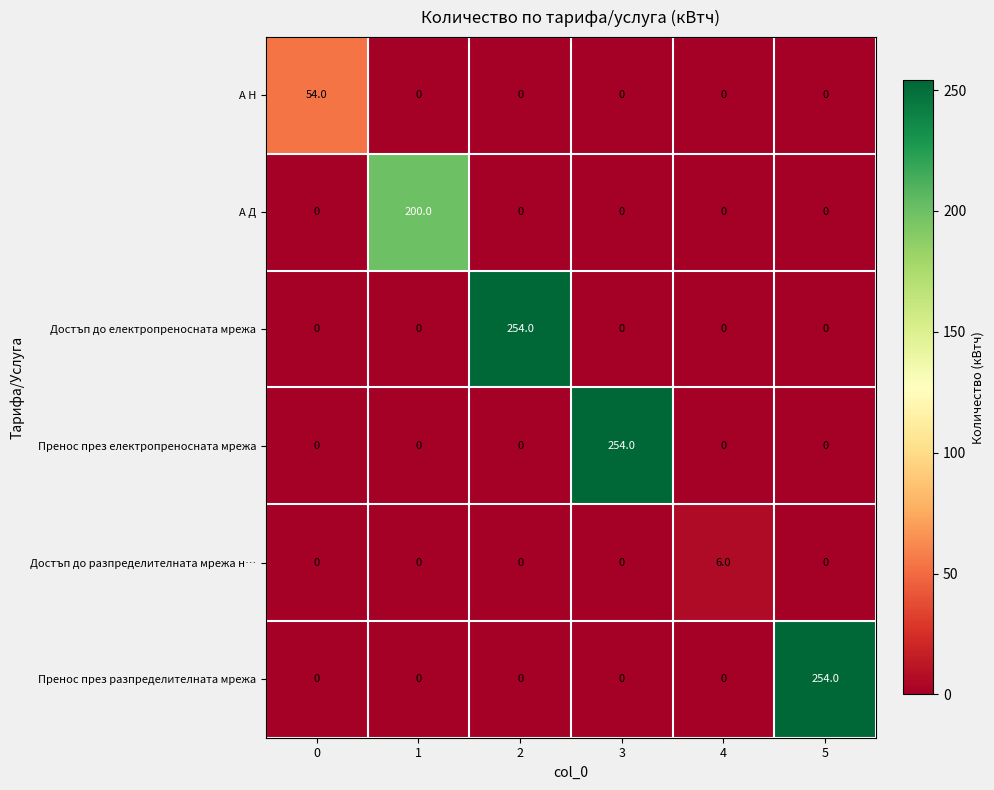

Between 0 and 1, which series saw the biggest shift?

А Д